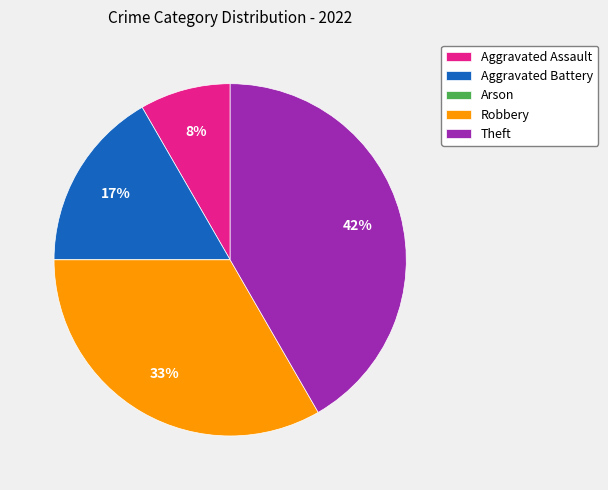

Is there any slice that represents more than half of the pie?

No